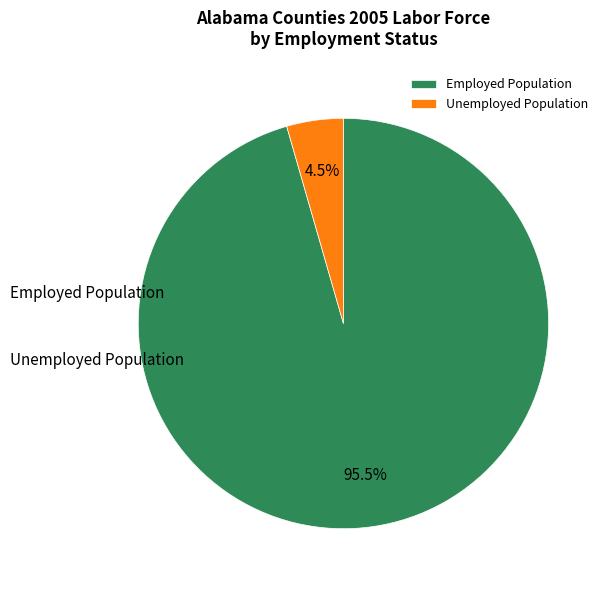

What is the total percentage of Unemployed Population and Employed Population?

100.0%